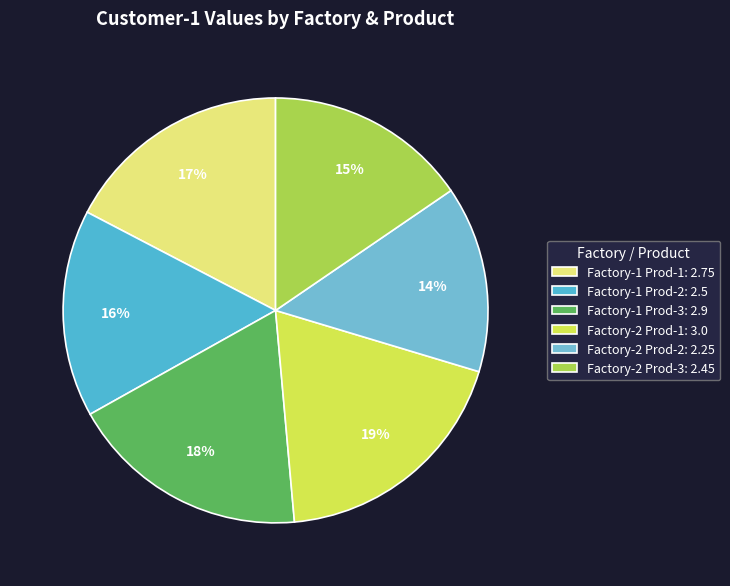

To the nearest percent, what is the combined percentage of Factory-1 Prod-3 and Factory-1 Prod-1?

36%